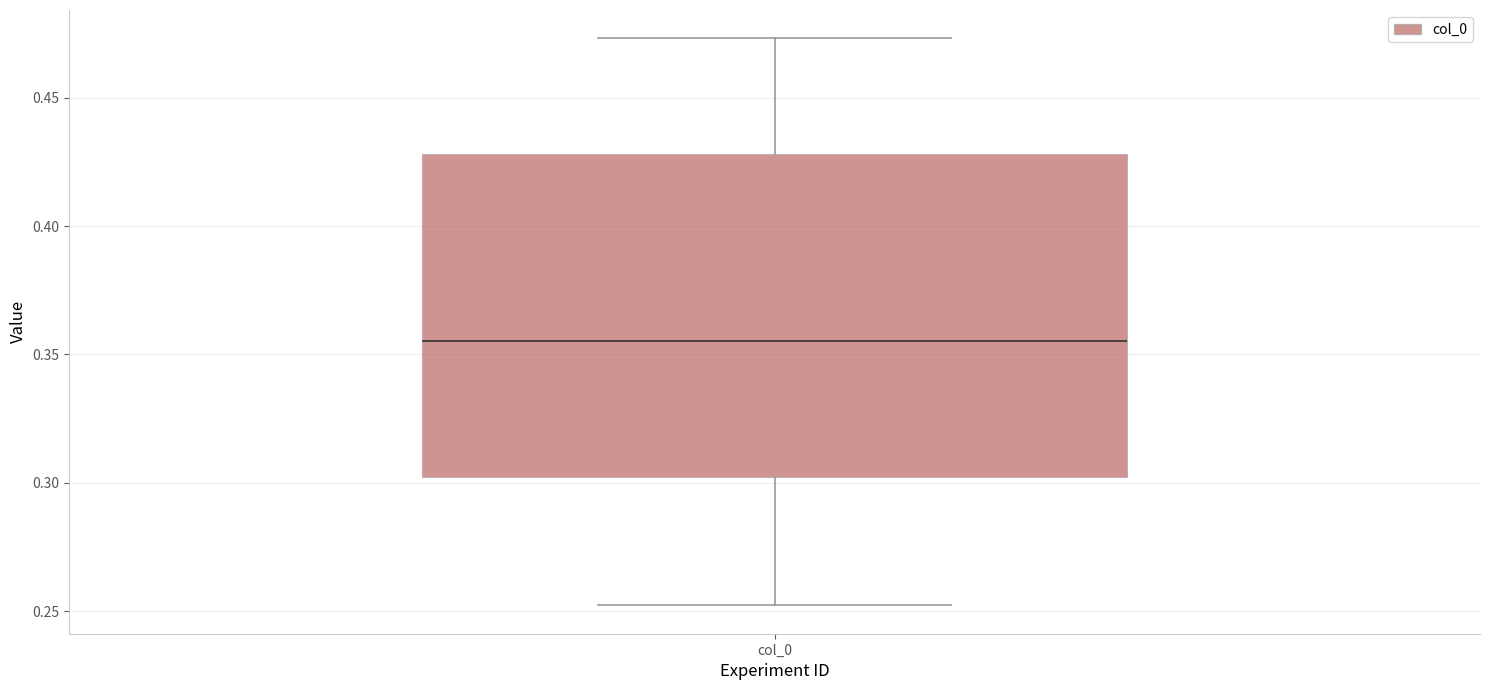

Transcribe this box plot: give where the median line is, the range the box spans, and where the two whiskers end, as read against the y-axis. The values are not printed on the chart, so give them approximately, as read against the axis.

median 0.355, box 0.300 to 0.430, whiskers 0.250 to 0.475